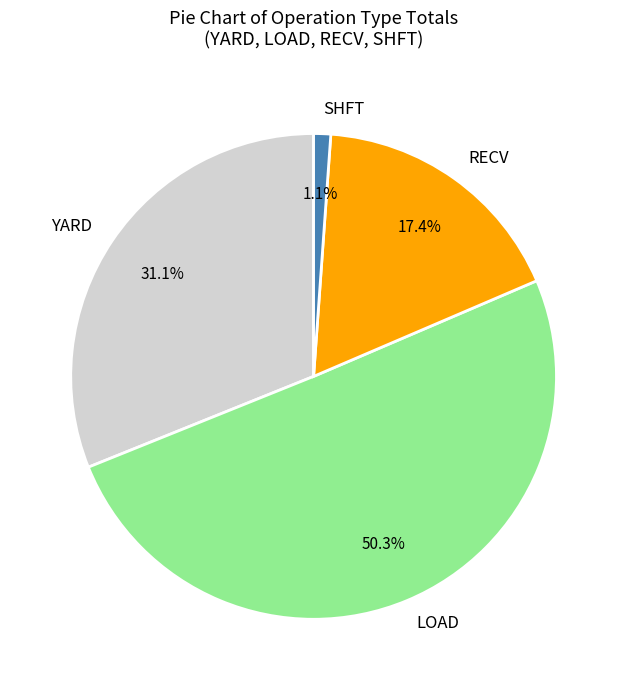

Does any single category account for the majority?

Yes